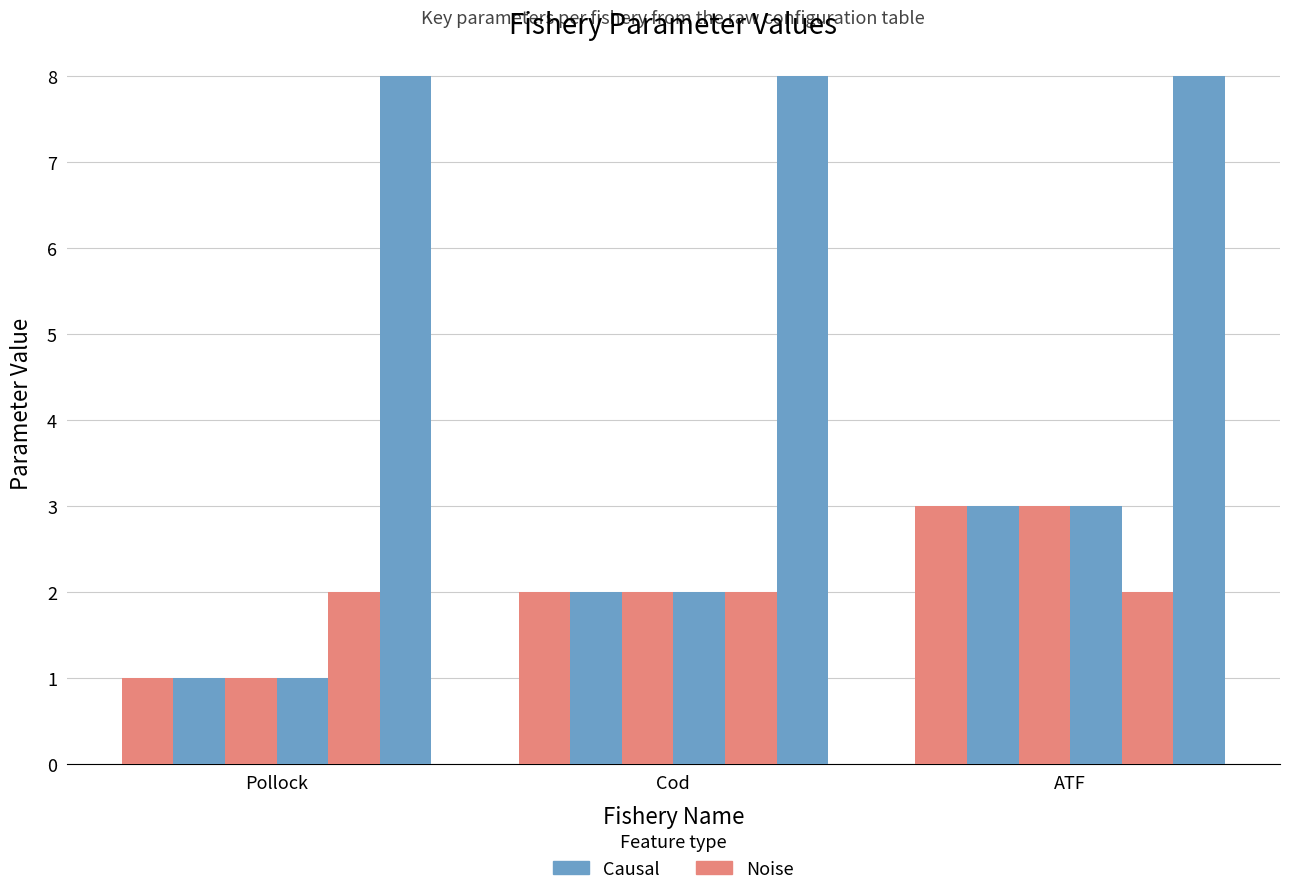

Is it true that Species equals 3 at ATF?

True